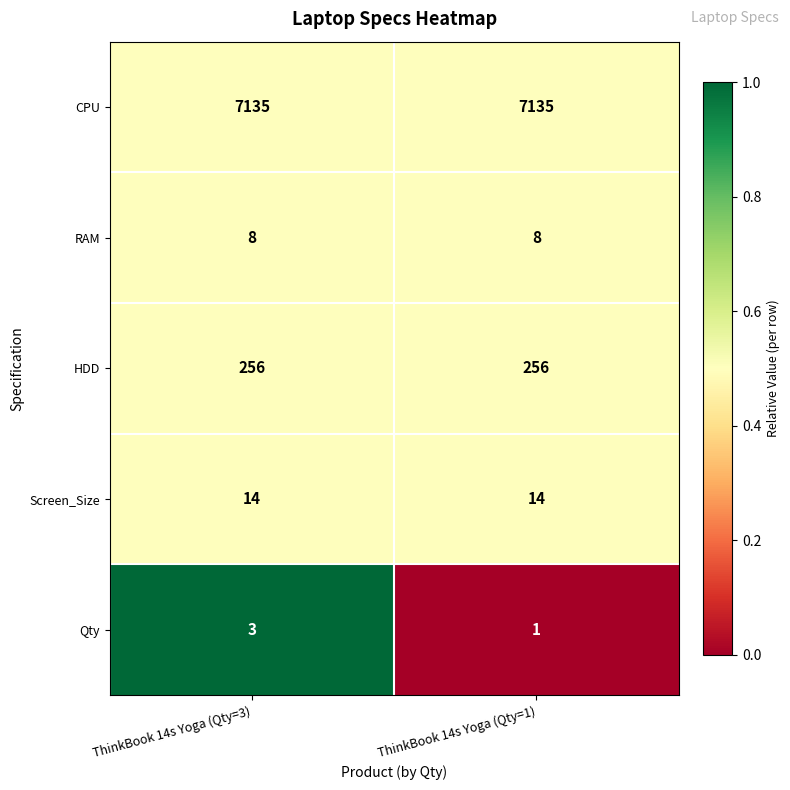

True or false: HDD has a value of 333 at ThinkBook 14s Yoga (Qty=1).

False